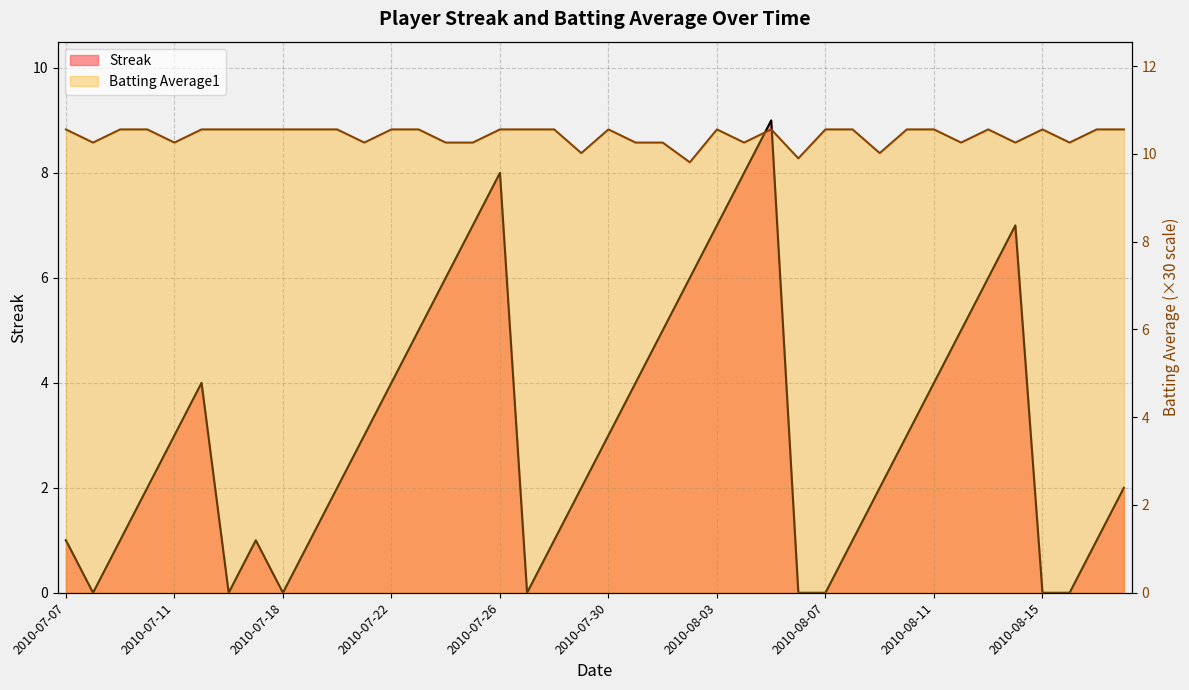

Is it true that Batting Average1 equals 15.1 at 2010-07-21?

False